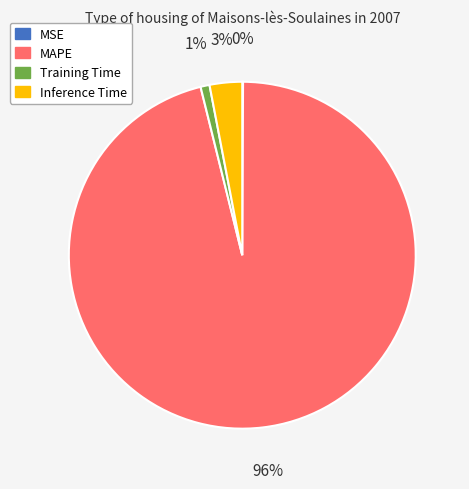

Which category accounts for the majority?

MAPE